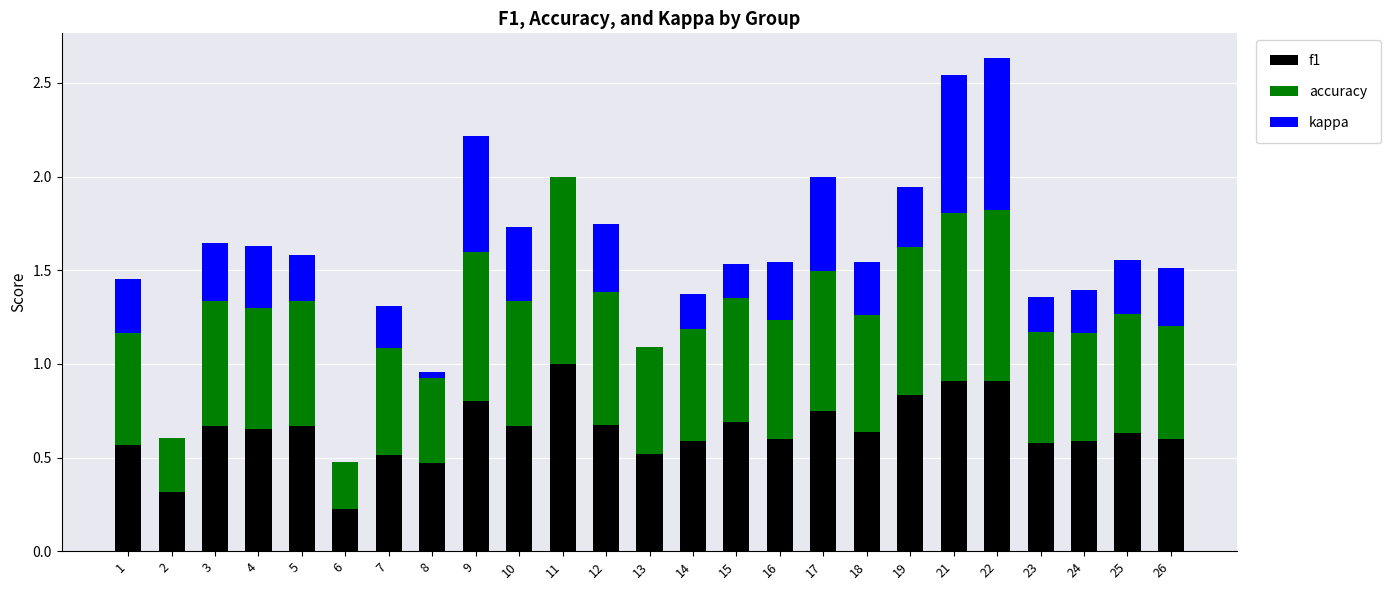

What is the sum of the f1 values at 26 and 11?

1.6